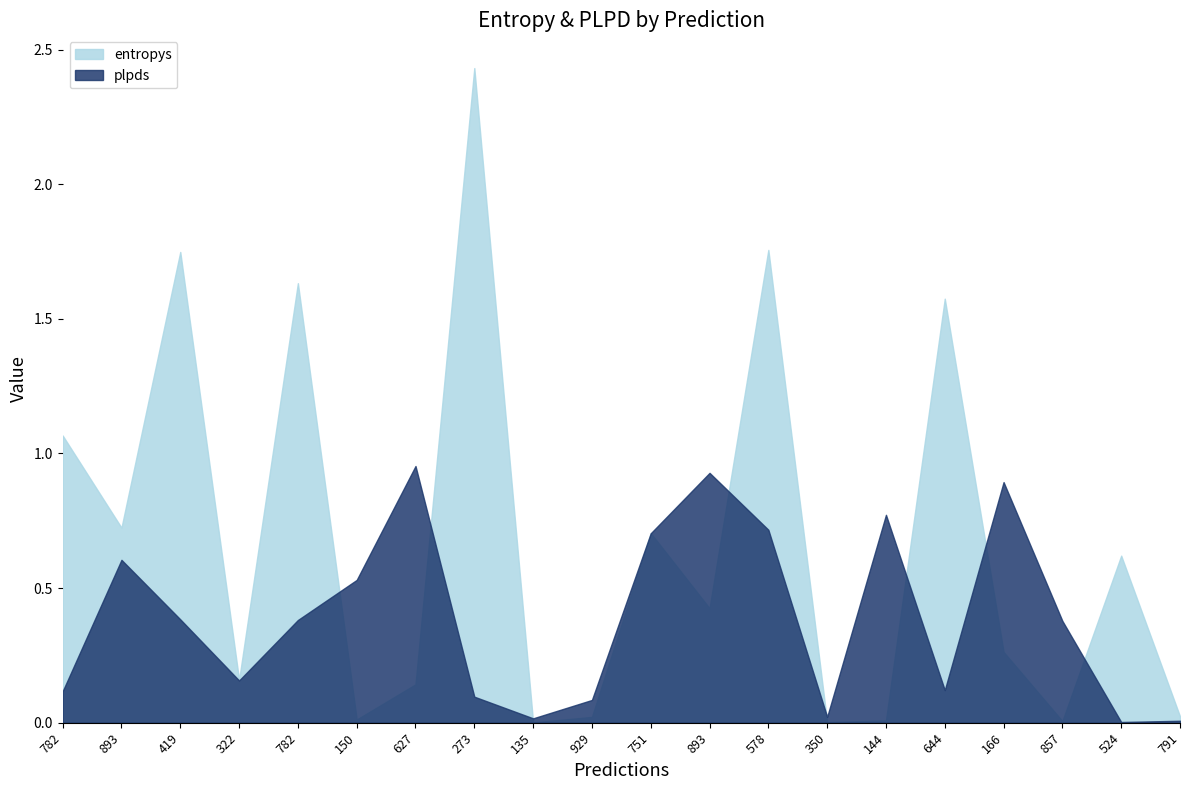

Reading left to right, transcribe all the data shown in this chart.

entropys: 1.1	0.7	1.7	0.2	1.6	0.0	0.1	2.4	0.0	0.0	0.7	0.4	1.8	0.0	0.0	1.6	0.3	0.0	0.6	0.0
plpds: 0.1	0.6	0.4	0.2	0.4	0.5	1.0	0.1	0.0	0.1	0.7	0.9	0.7	0.0	0.8	0.1	0.9	0.4	0.0	0.0